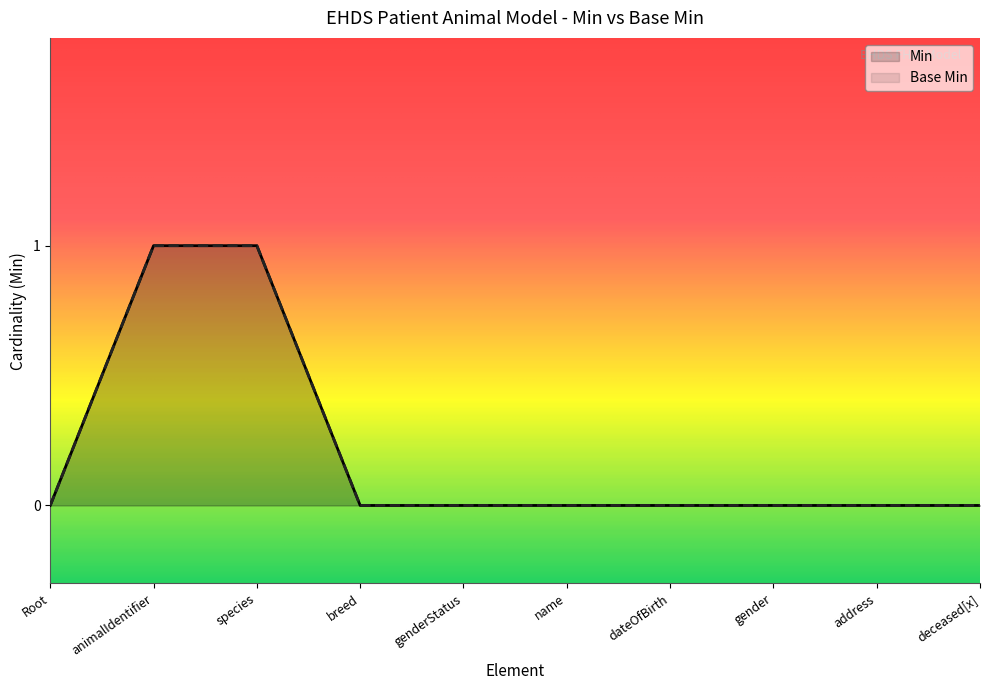

At EHDSPatientAnimal.species, list the series in order from largest to smallest.

Min, Base Min